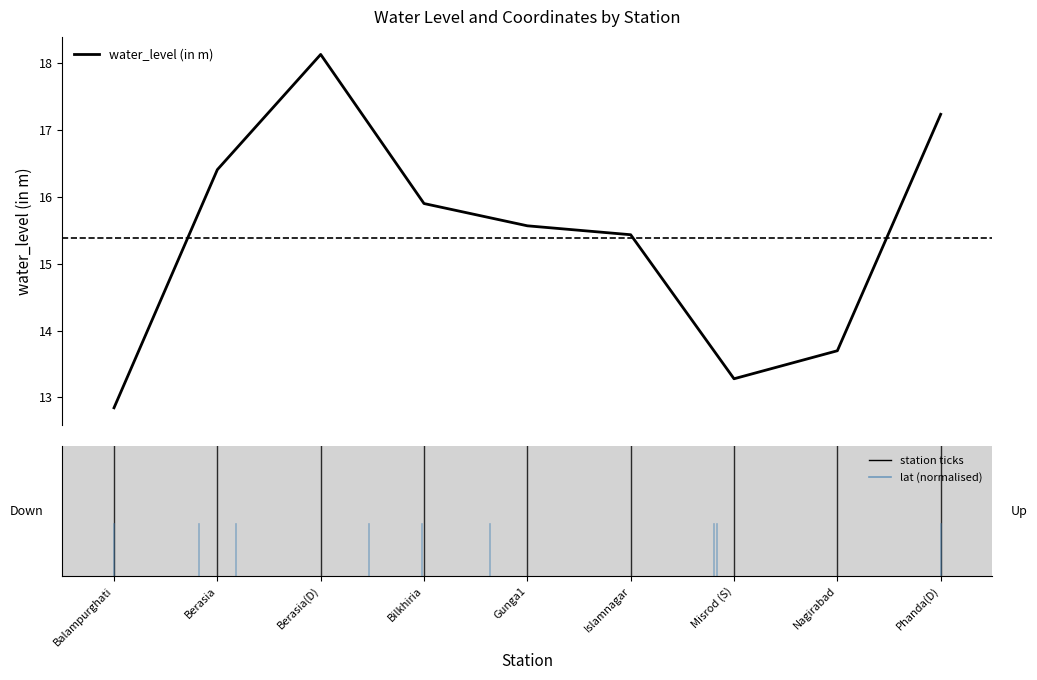

What is the maximum value shown in the chart?

18.1